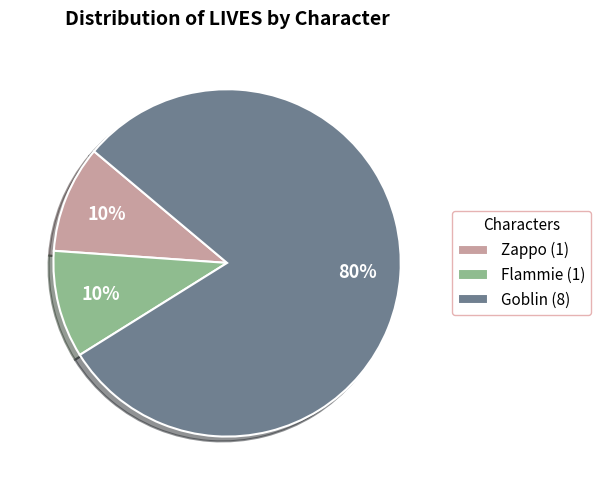

Do Zappo (1) and Flammie (1) together represent more than half of the pie?

No